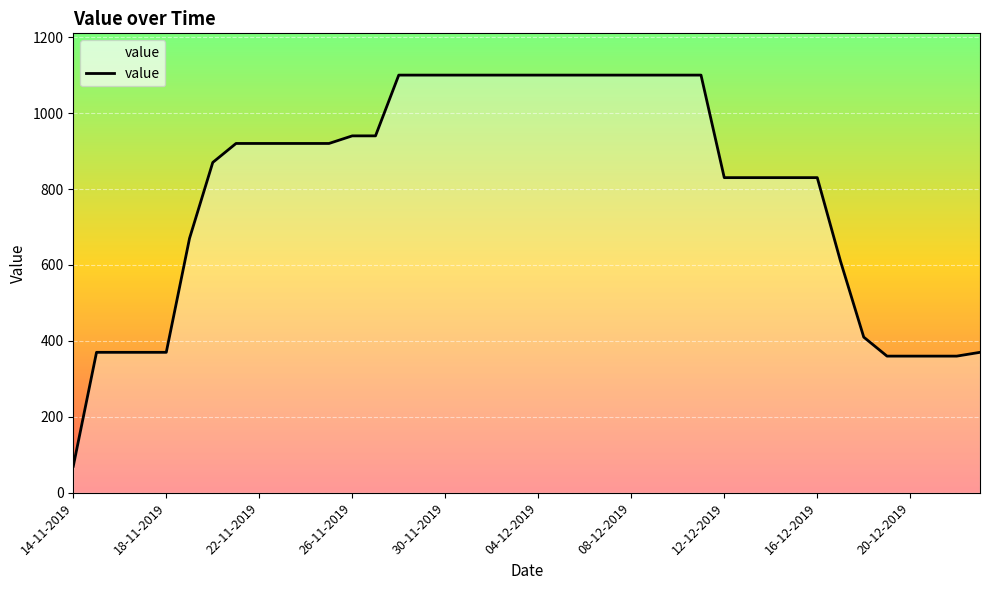

Reading right to left, transcribe all the data shown in this chart.

370	360	360	360	360	410	610	830	830	830	830	830	1100	1100	1100	1100	1100	1100	1100	1100	1100	1100	1100	1100	1100	1100	940	940	920	920	920	920	920	870	670	370	370	370	370	70